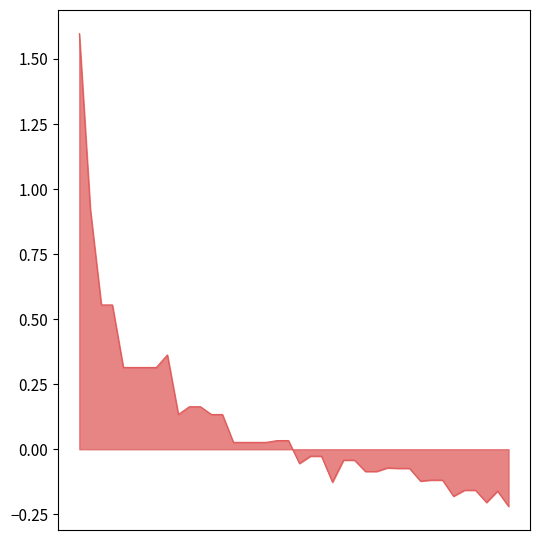

What is the difference between the maximum and minimum values?

1.8